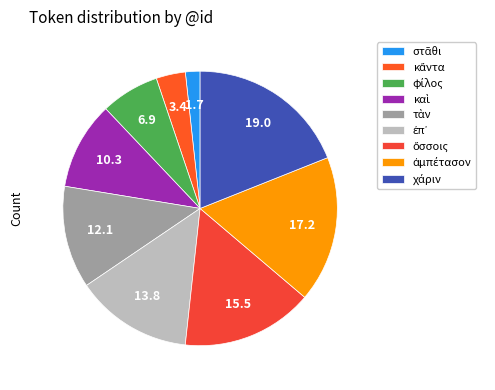

What is the change in value from κἄντα to ἀμπέτασον?

+8